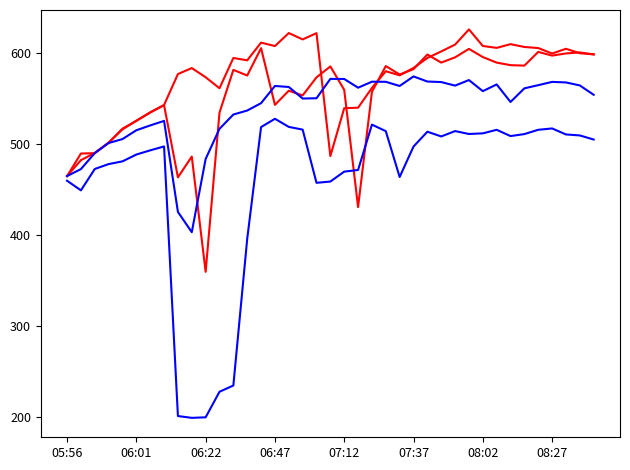

The V MPPT 4(V) series shows 271.9 at 31. True or false?

False